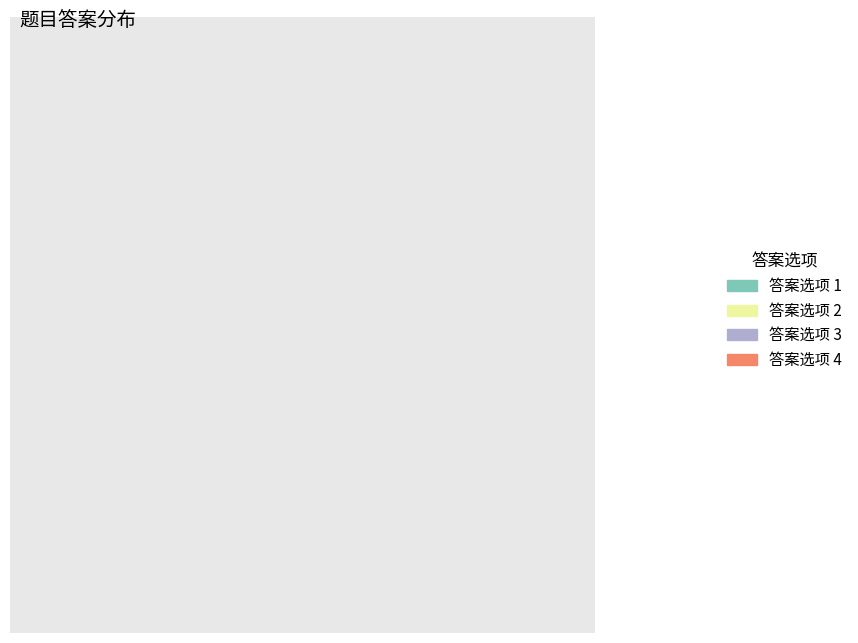

To the nearest percent, what is the average slice percentage?

25%